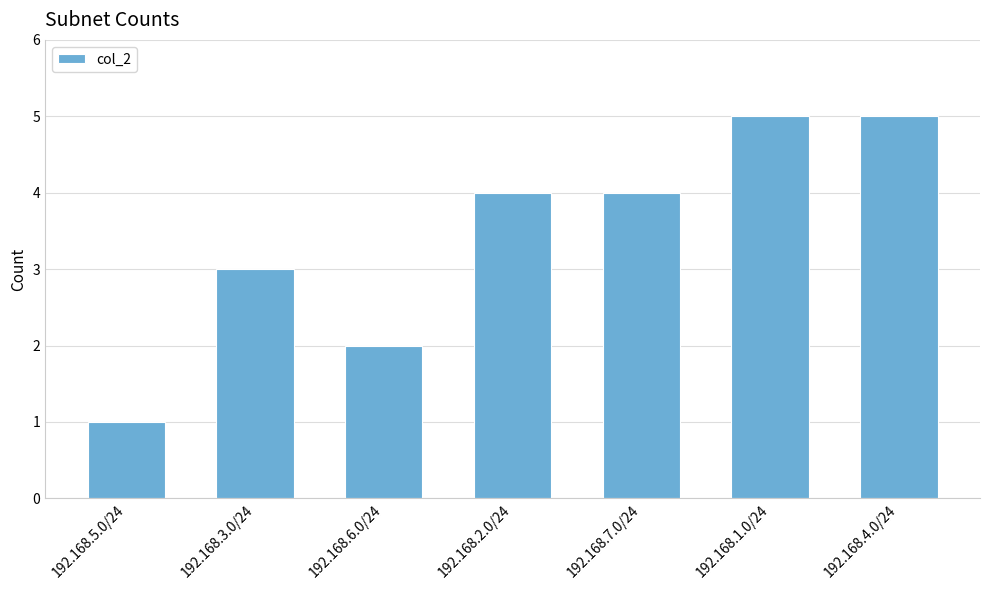

Which label corresponds to the smallest value in the chart?

192.168.5.0/24